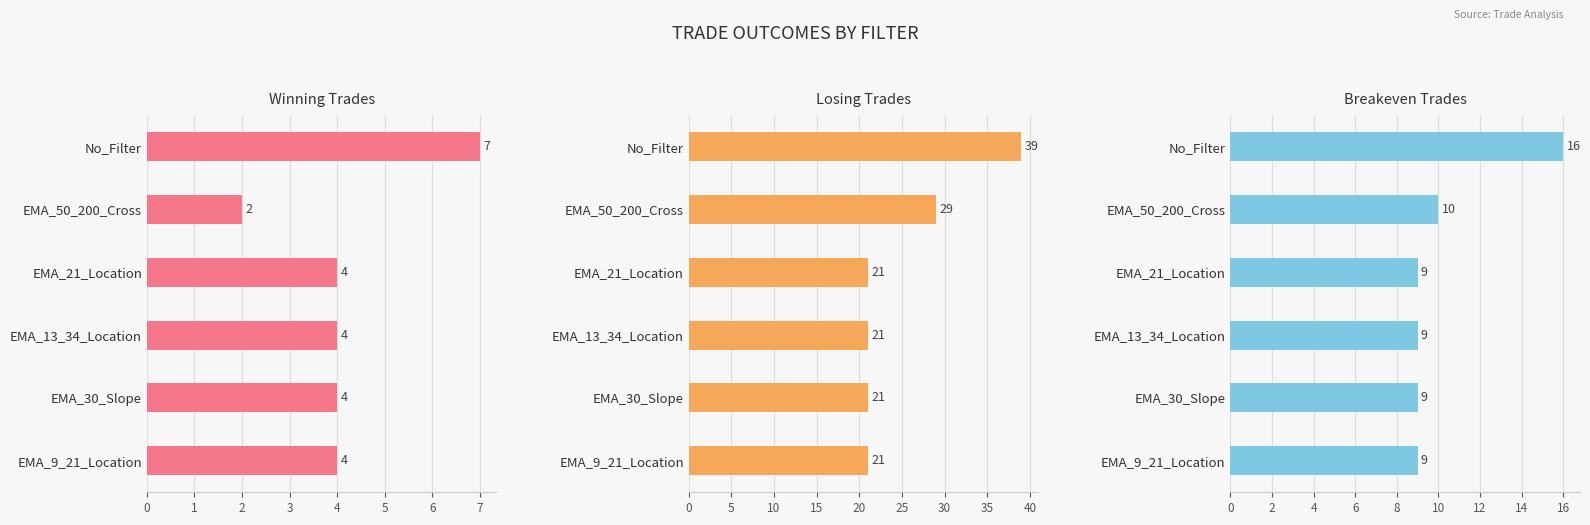

What is the difference between the second highest and minimum values in the losing_trades series?

8